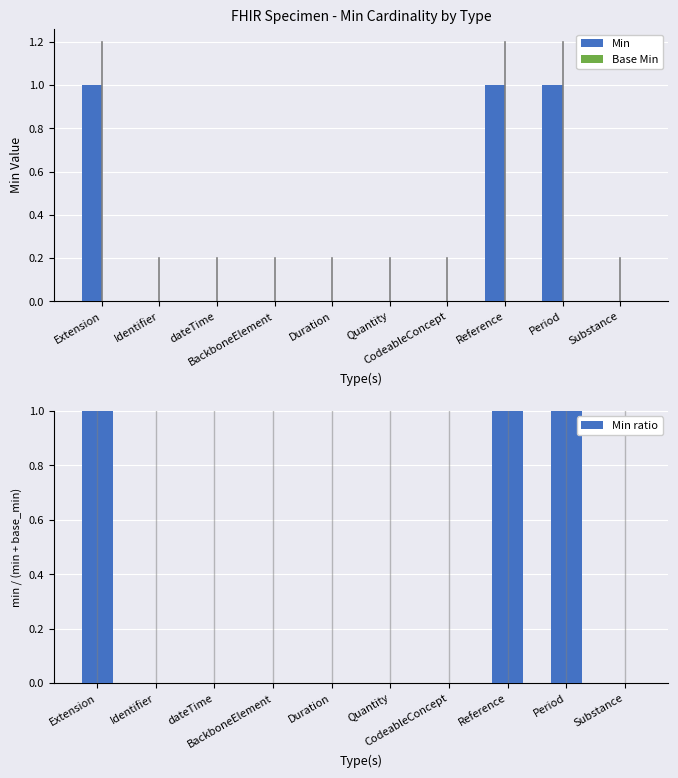

What are all the series names shown in the legend?

Min, Base Min, Min ratio